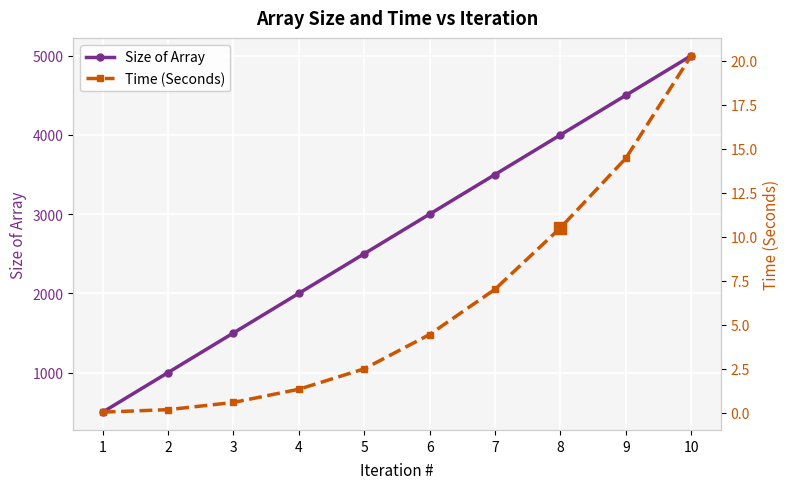

What is the sum of the Size of Array values at 3 and 2?

2500